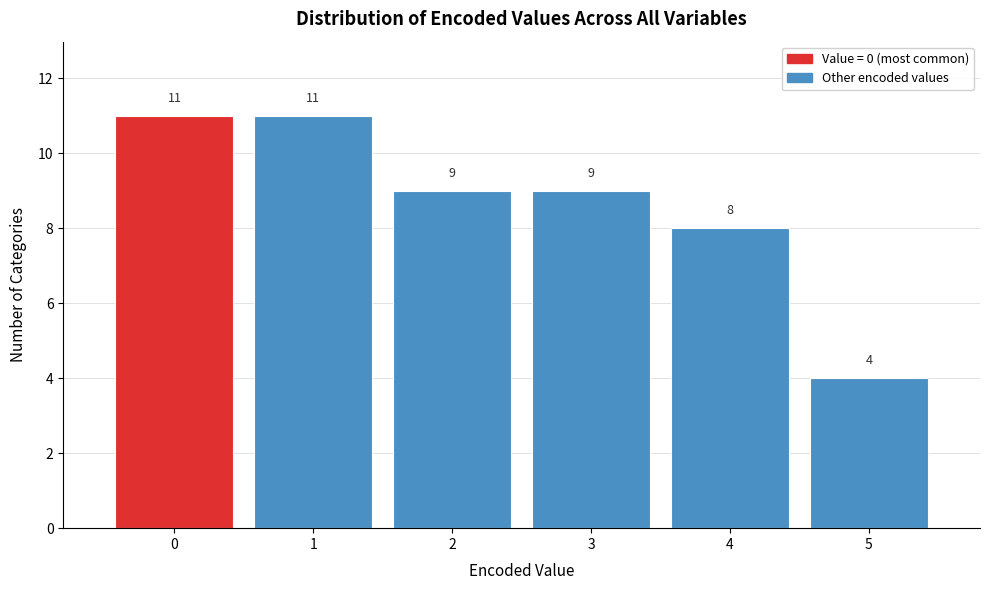

Reading left to right, list every bar in this chart as the range it spans on the x-axis followed by its height.

-0.5 to 0.5: 11
0.5 to 1.5: 11
1.5 to 2.5: 9
2.5 to 3.5: 9
3.5 to 4.5: 8
4.5 to 5.5: 4